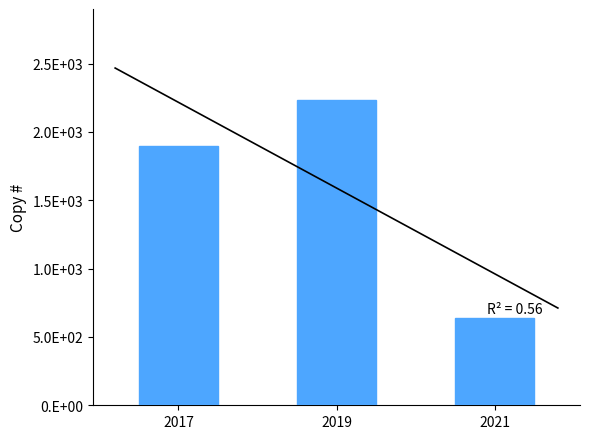

What is the value of the 1st bar from the left?

1896